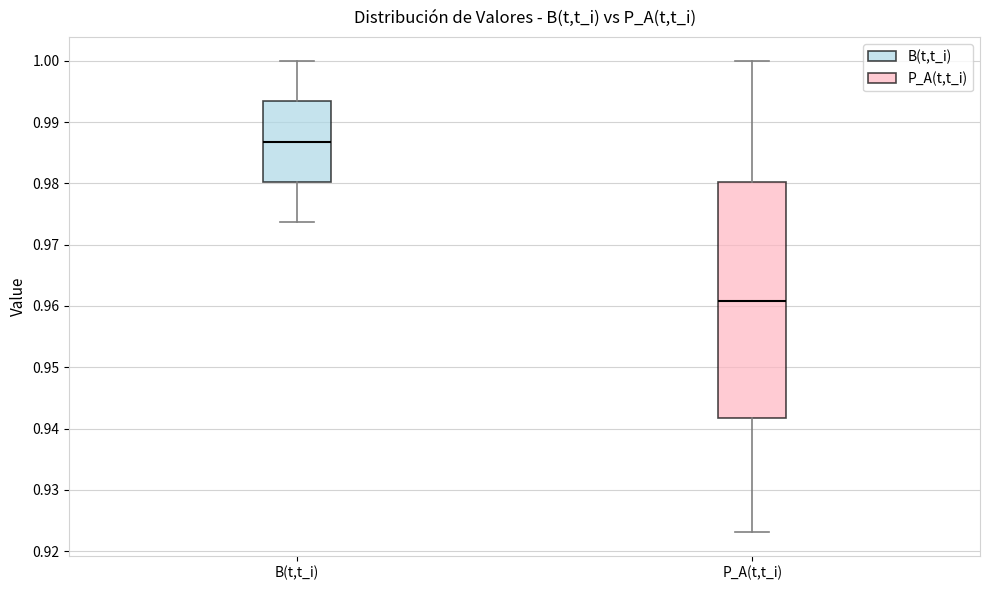

Reading left to right, read every box against the y-axis: the position of its median line, the range the box covers, and the ends of its whiskers. The values are not printed on the chart, so give them approximately, as read against the axis.

B(t,t_i): median 0.987, box 0.980 to 0.993, whiskers 0.974 to 1.000
P_A(t,t_i): median 0.961, box 0.942 to 0.980, whiskers 0.923 to 1.000